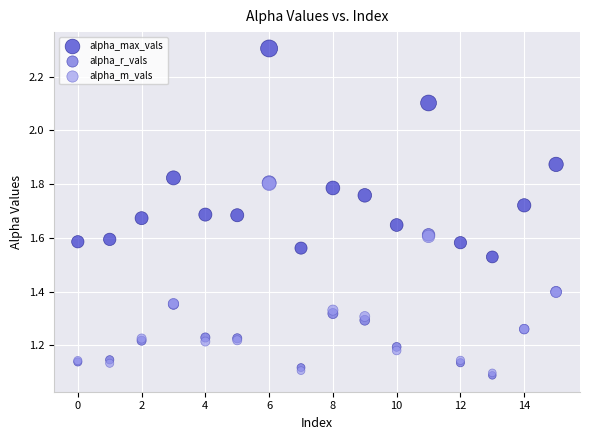

What are all the series names shown in the legend?

alpha_max_vals, alpha_r_vals, alpha_m_vals